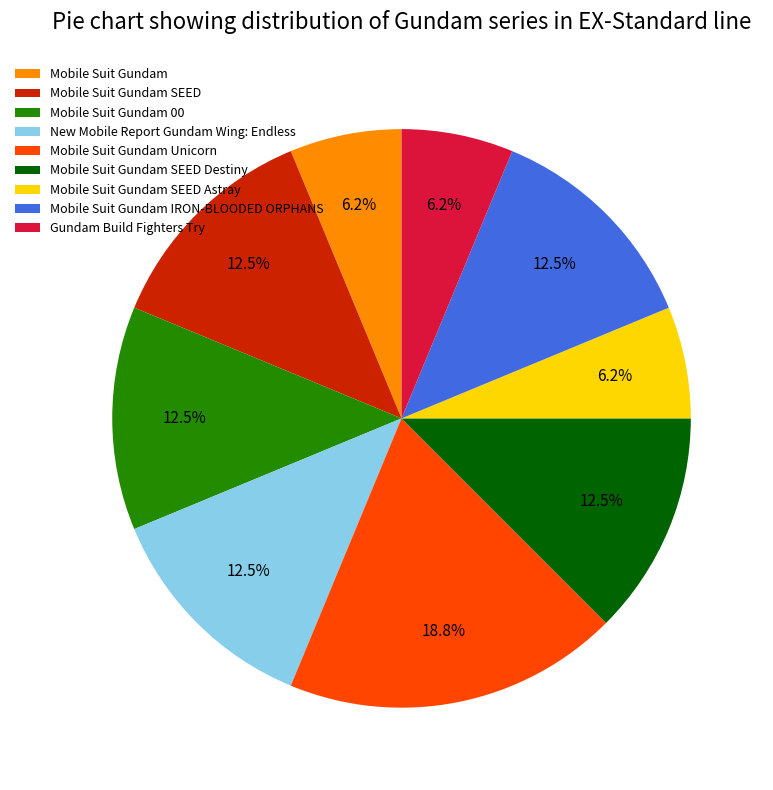

True or false: Mobile Suit Gundam accounts for 6% of the total.

True